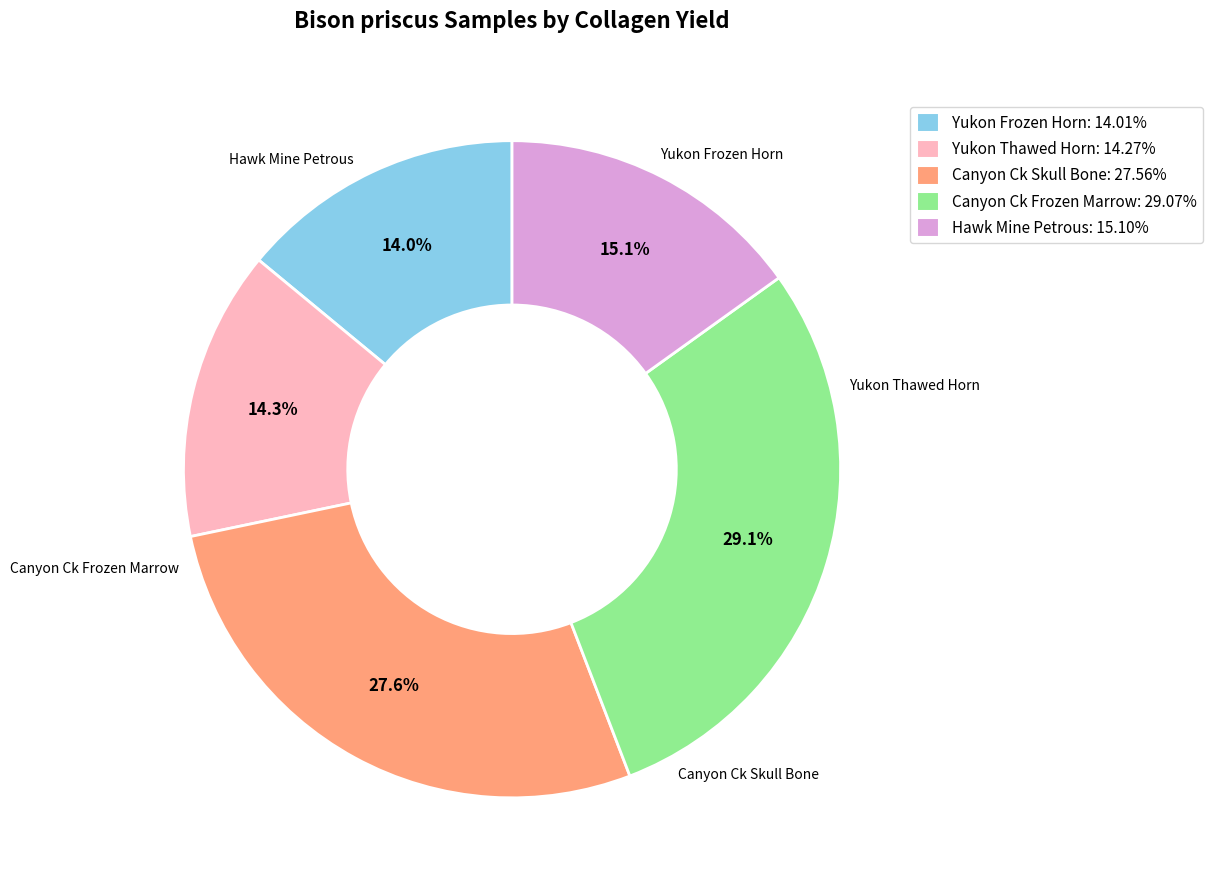

Is there any slice that represents more than half of the pie?

No